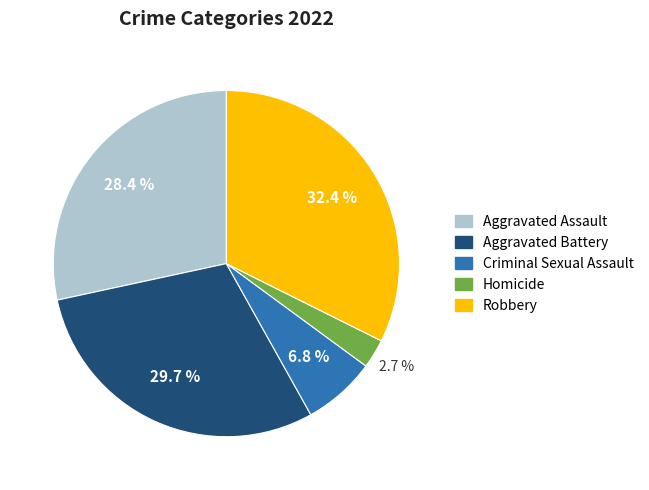

Approximately how many times larger is the value at Aggravated Battery compared to Aggravated Assault?

1.0